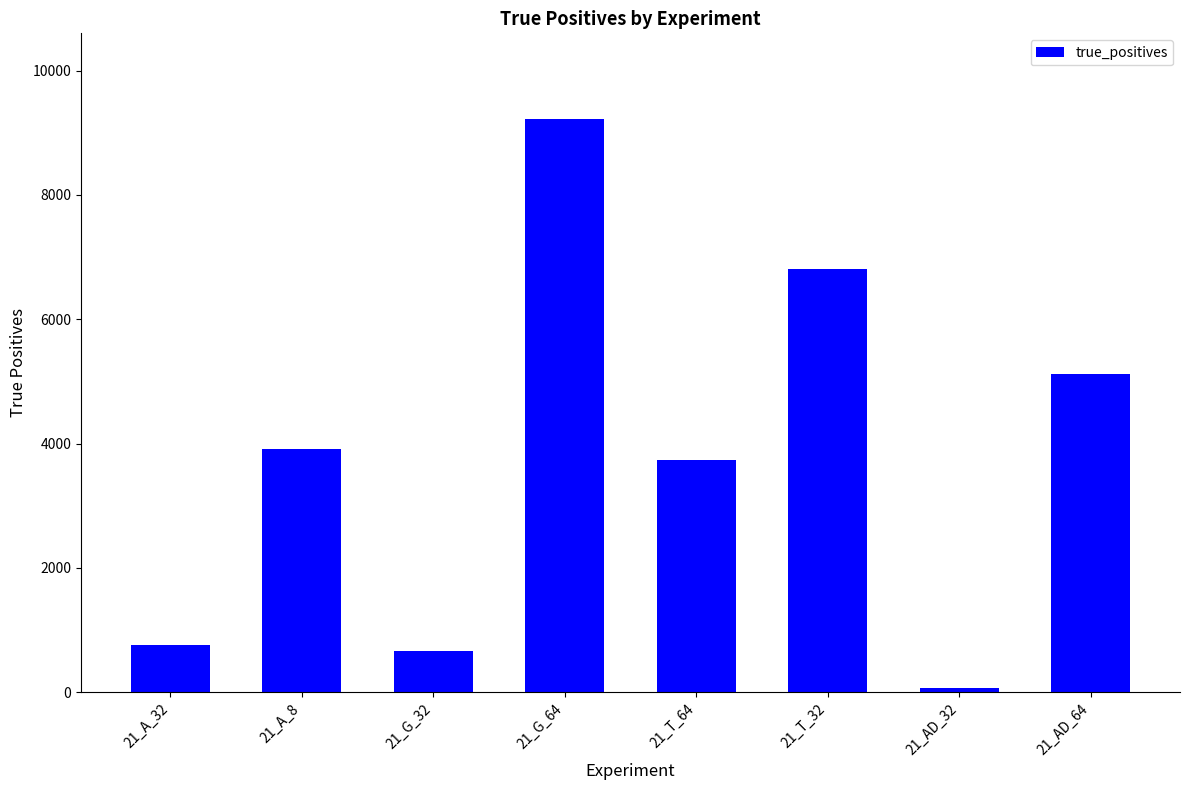

The value at 21_A_8 is 7033. True or false?

False